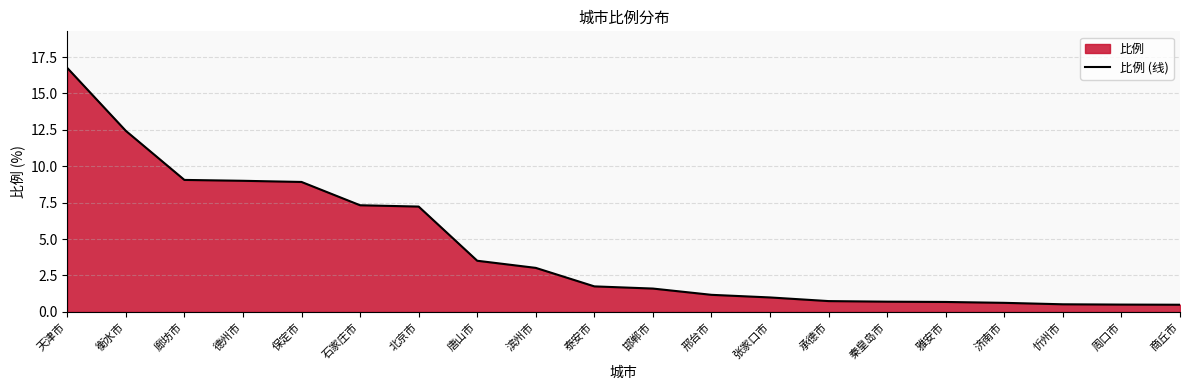

Does the chart display data point markers on the line(s)?

No